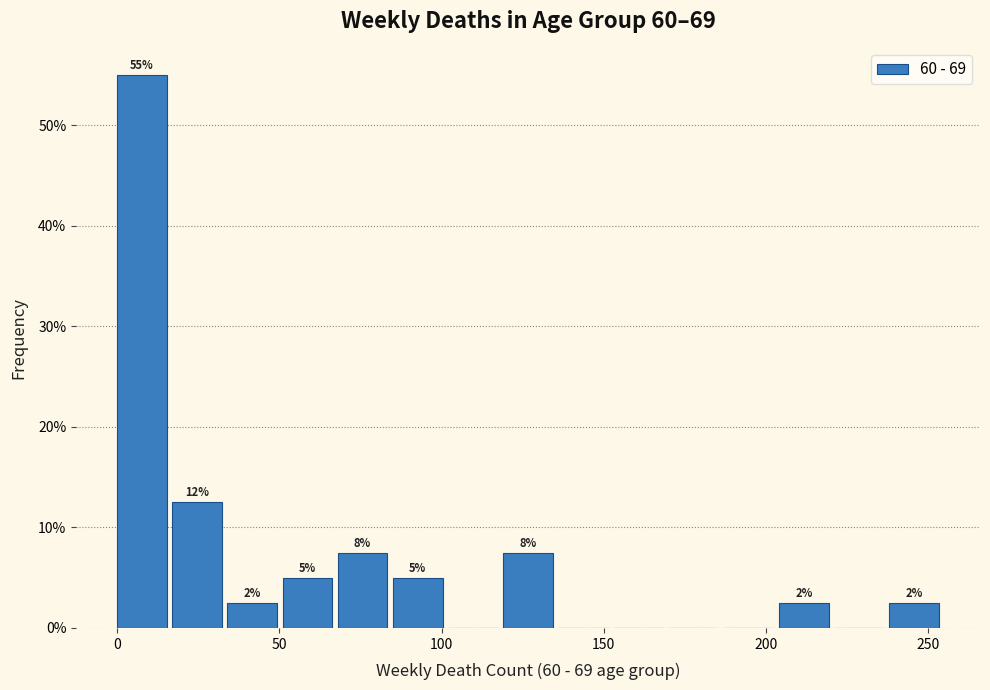

Read against the x-axis, roughly where is the centre of the tallest bar?

10